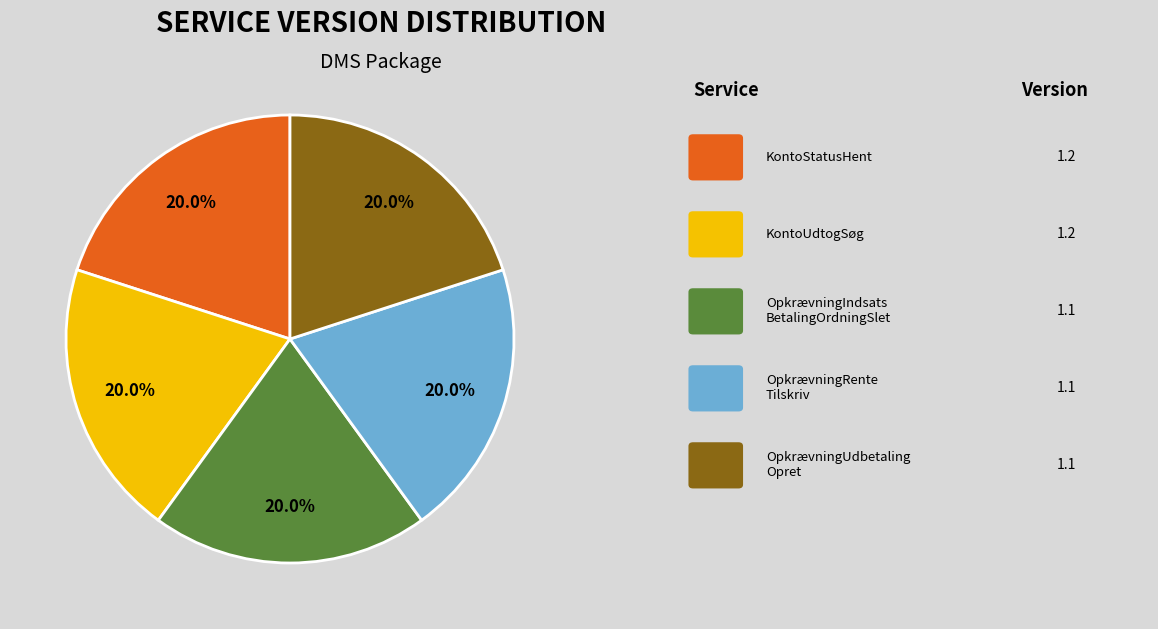

Does any single category account for the majority?

No